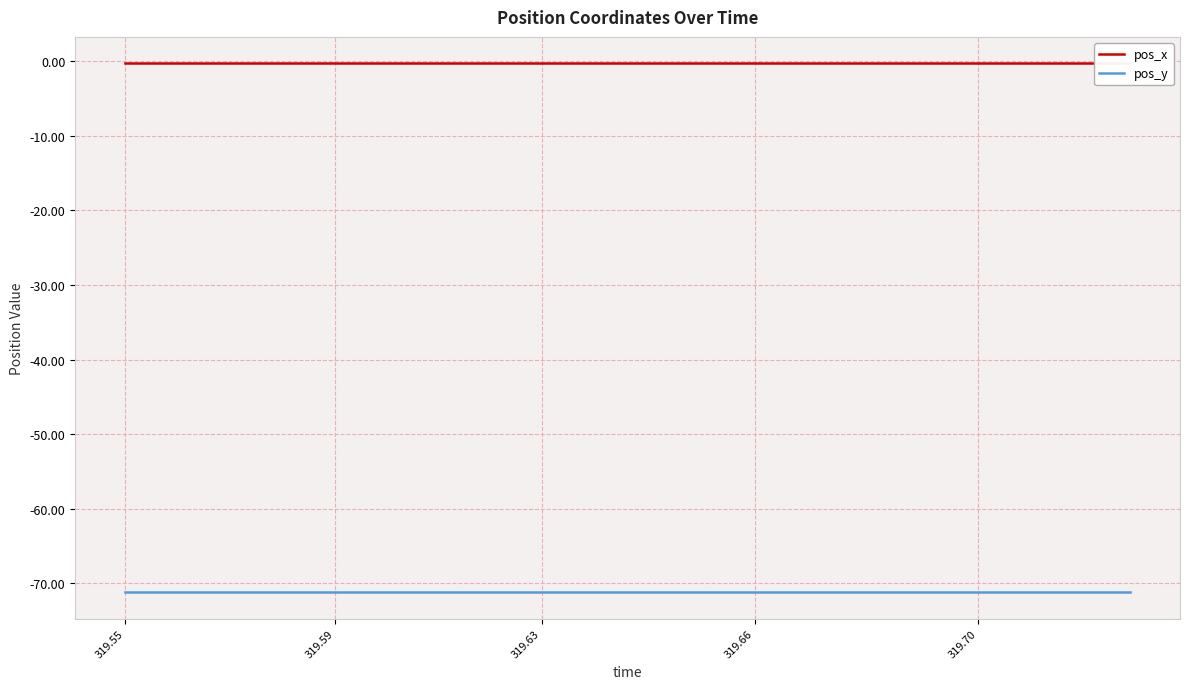

List the series in order of their peak value, highest first.

pos_x, pos_y